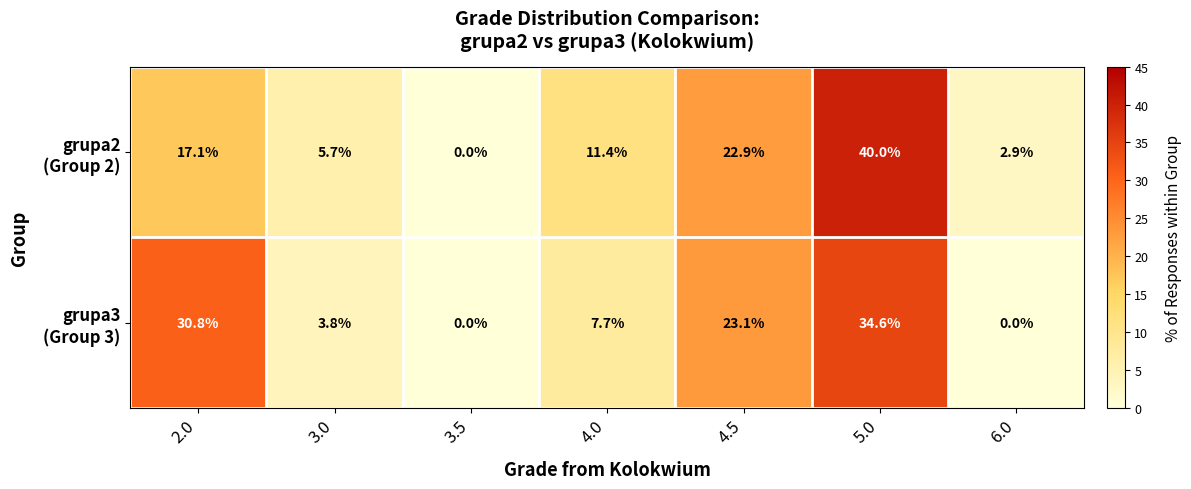

Which label corresponds to the largest value in the chart?

5.0